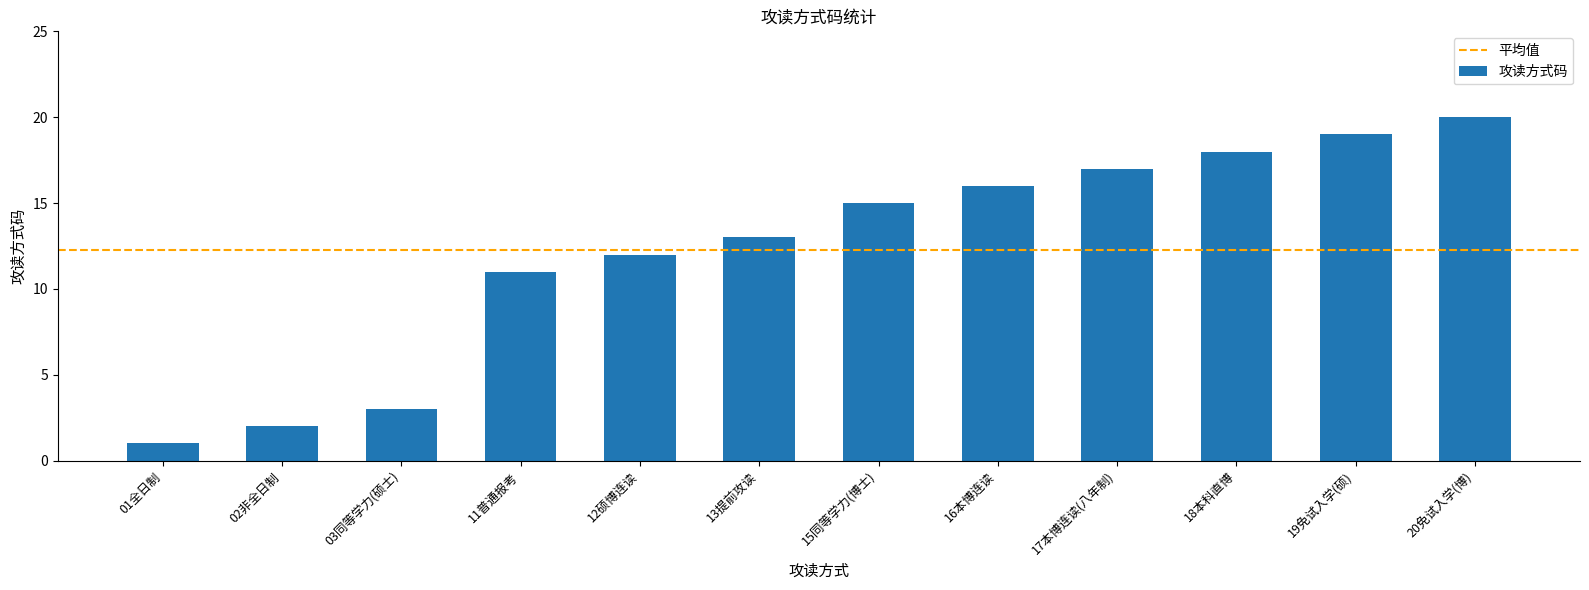

What is the average value?

12